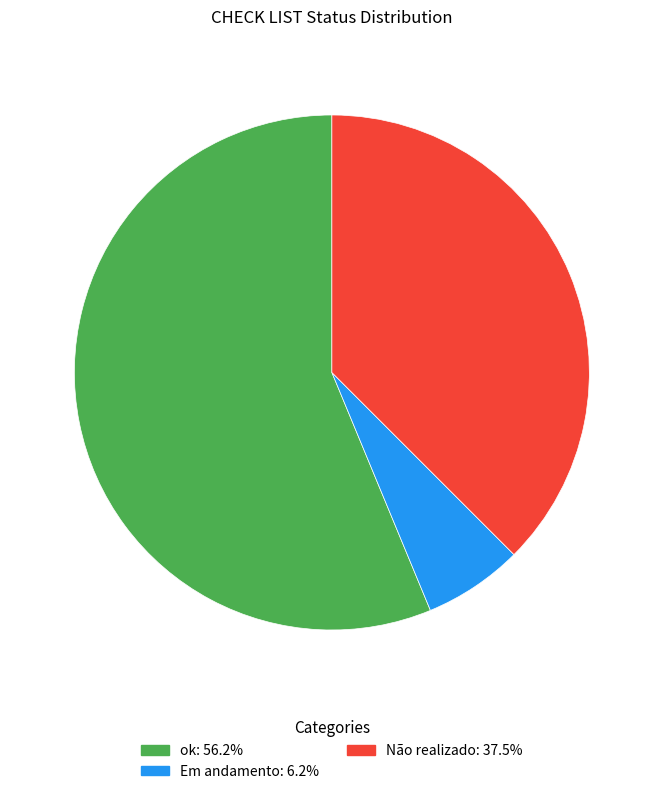

Between Não realizado and Em andamento, which is larger?

Não realizado